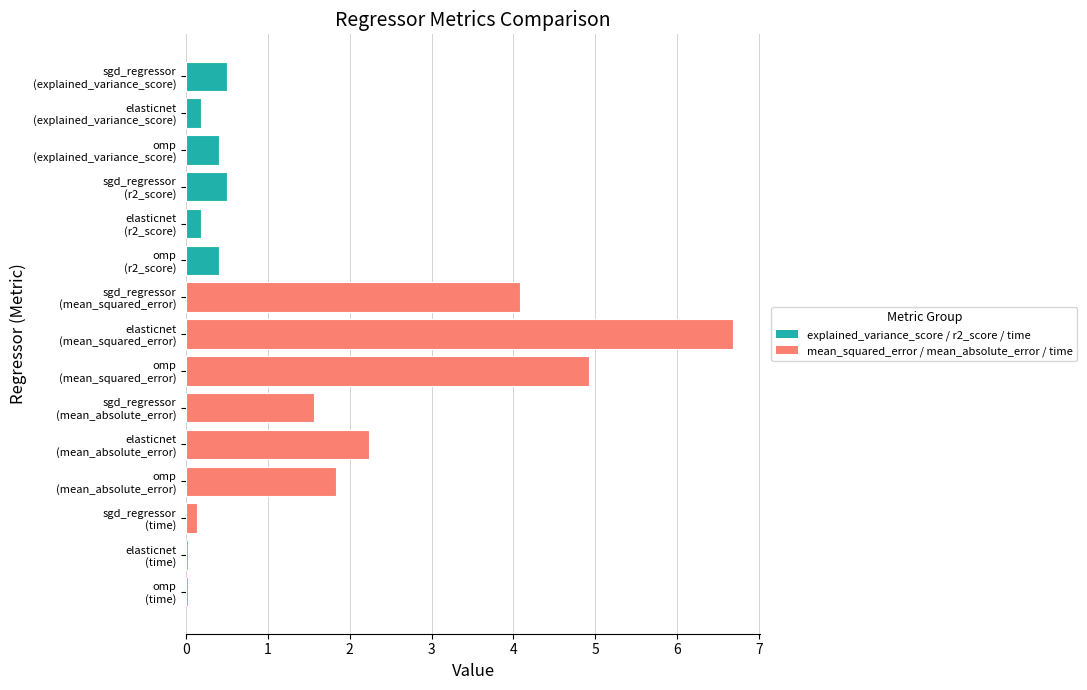

What is the difference between the second highest and second lowest values?

4.9